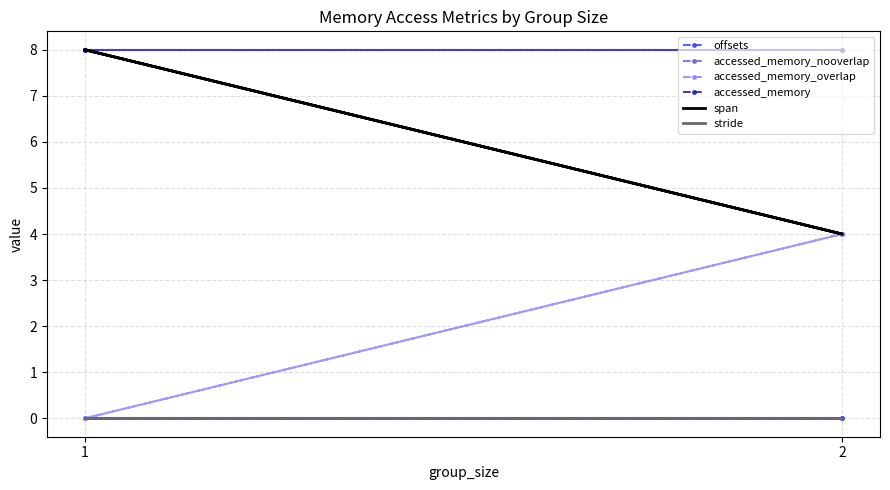

True or false: stride has more than 1 interior local peaks.

False